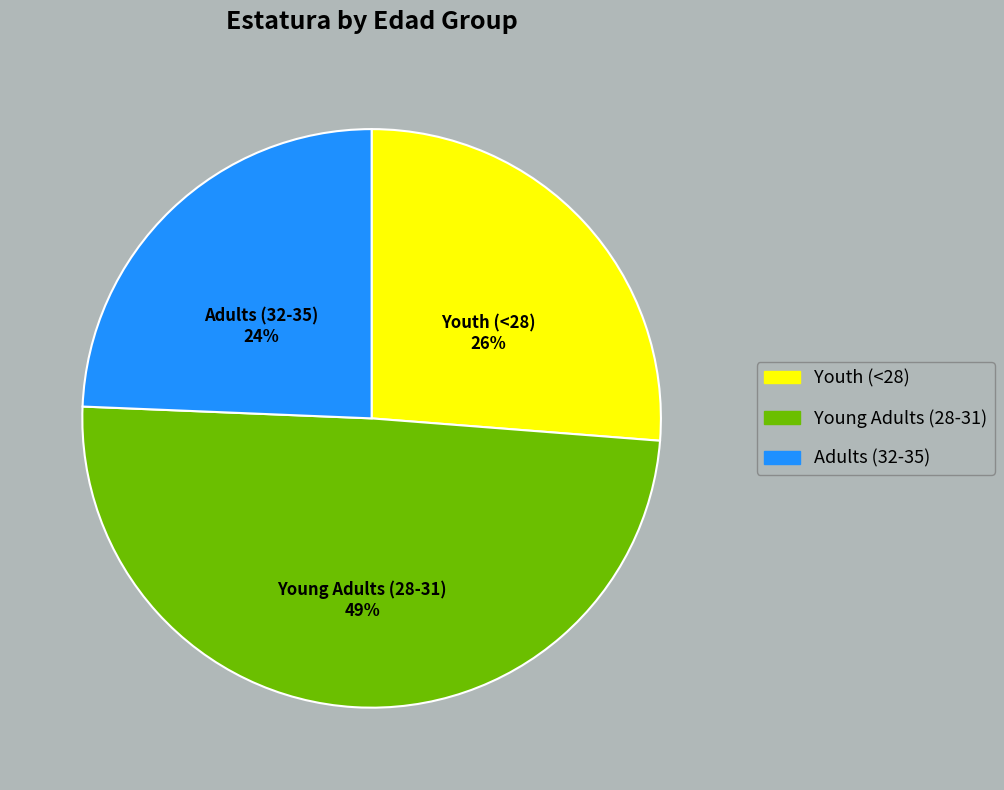

To the nearest percent, what is the average slice percentage?

33%